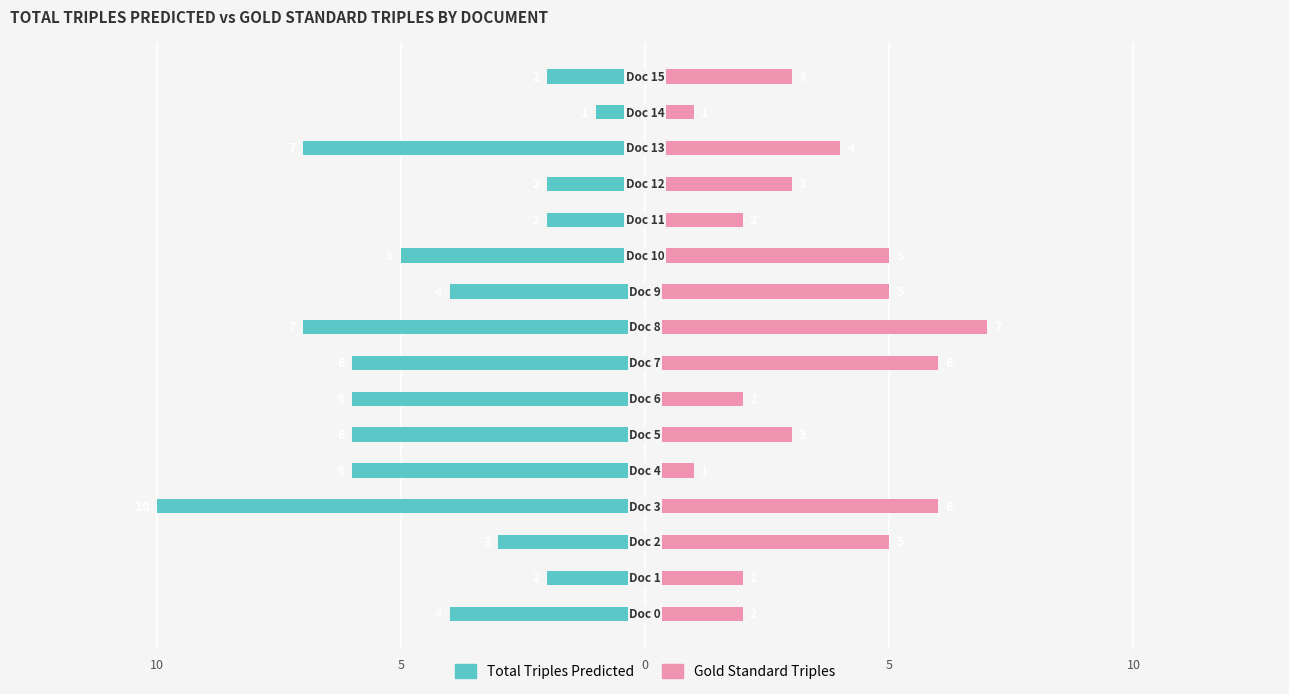

How many data points in Gold Standard Triples are less than 3?

6